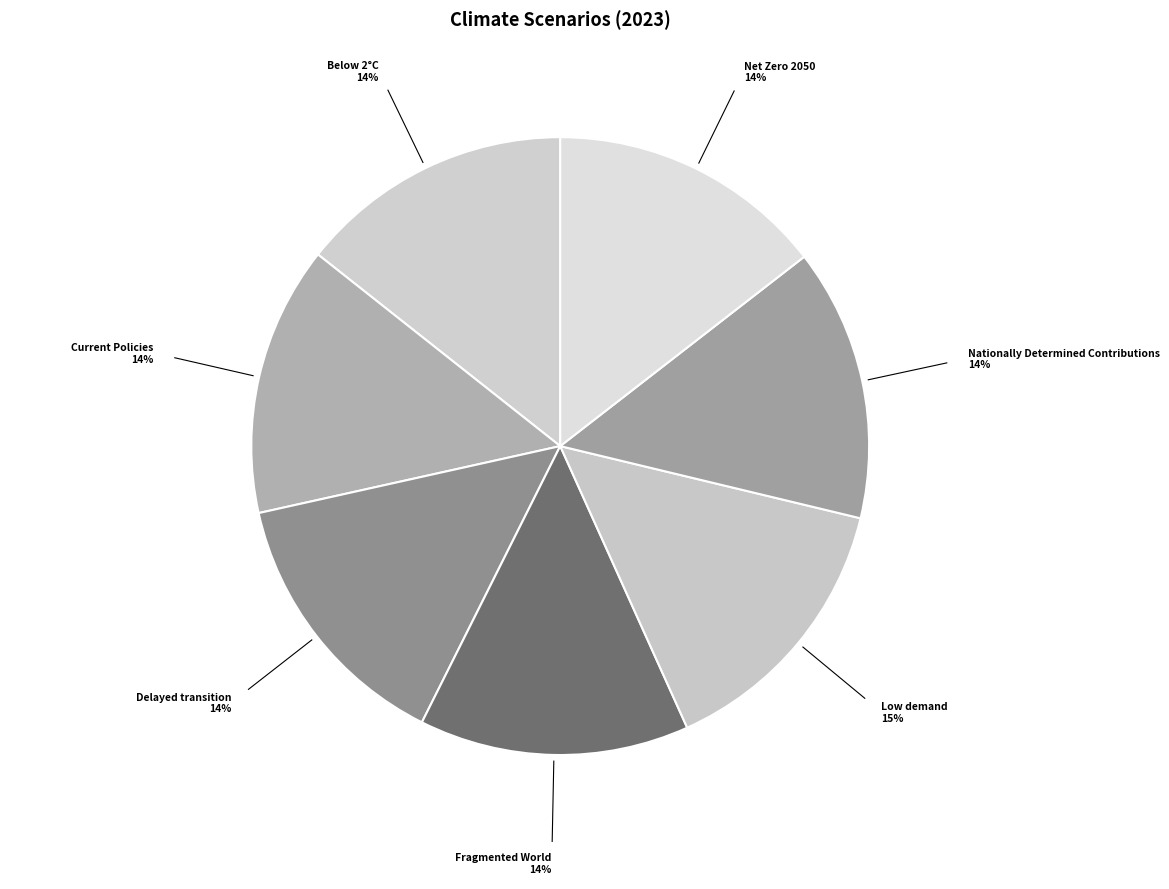

Does Nationally Determined Contributions account for over 50% of the chart?

No